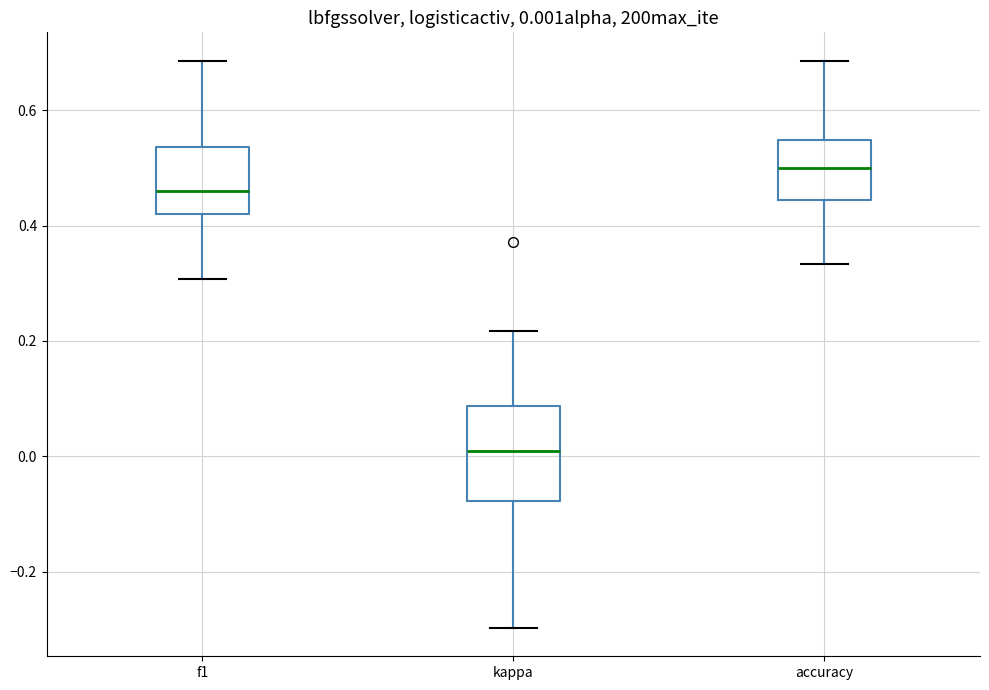

Which box's median line is the lowest?

kappa